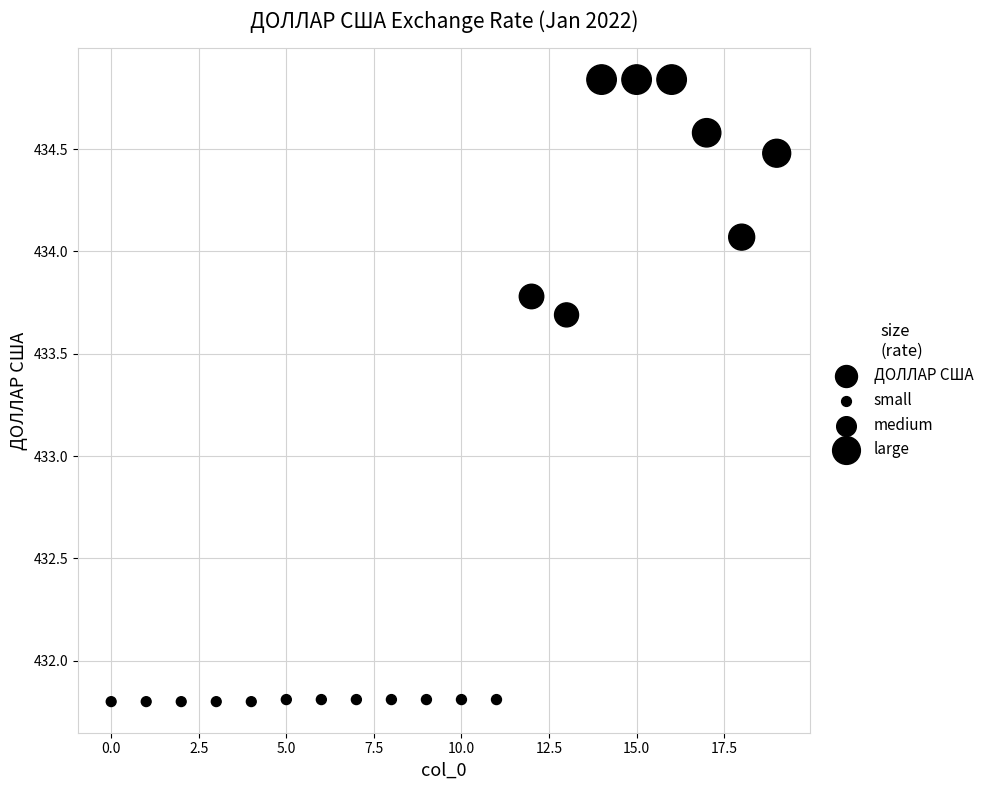

What Y value in the scatter plot is closest to 433?

433.7